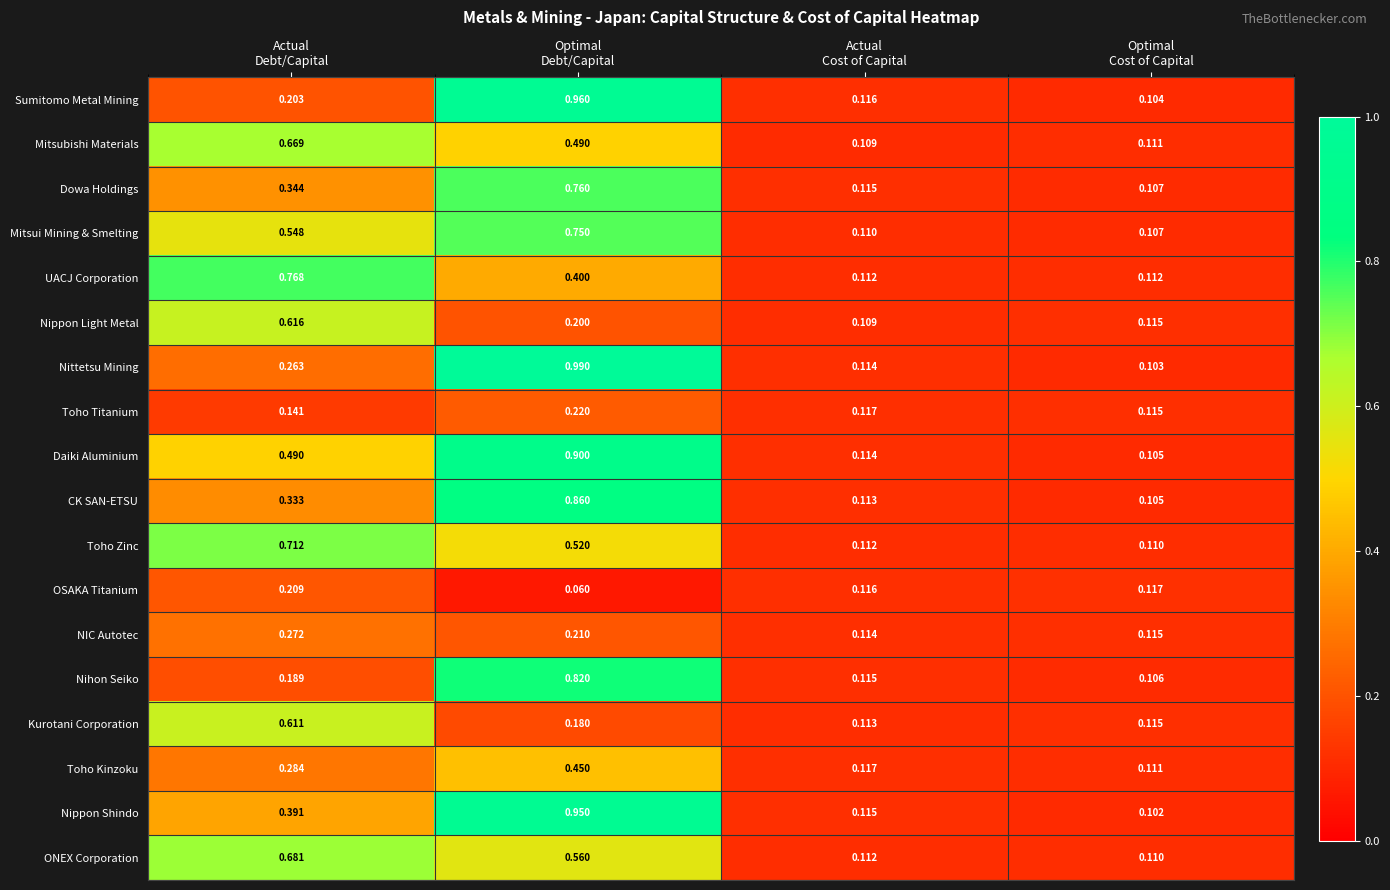

Which series has the largest total across all categories?

Daiki Aluminium